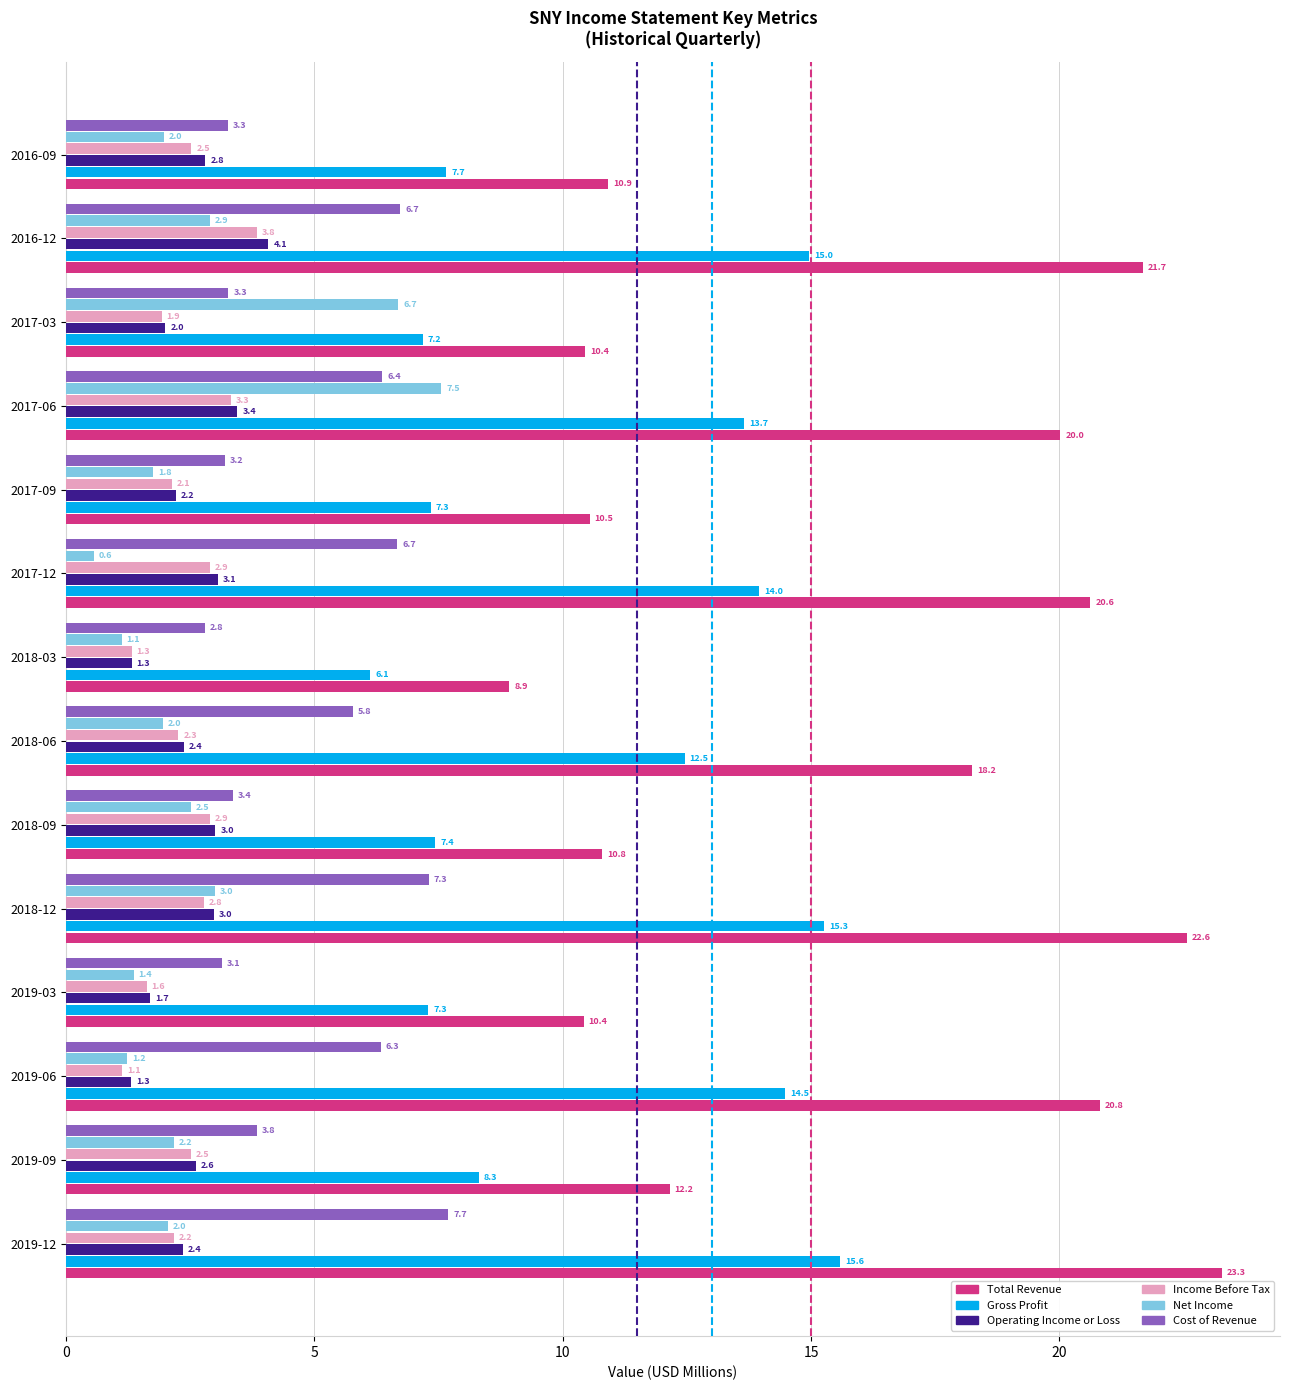

What value does the Income Before Tax series have at 2019-06?

1.1